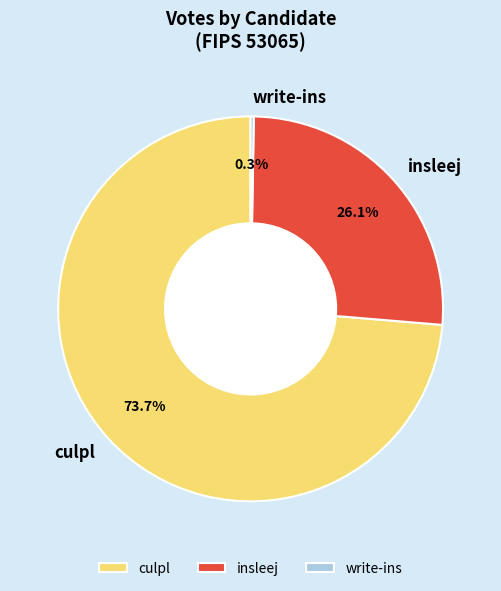

What percentage is the insleej slice, to the nearest percent?

26%